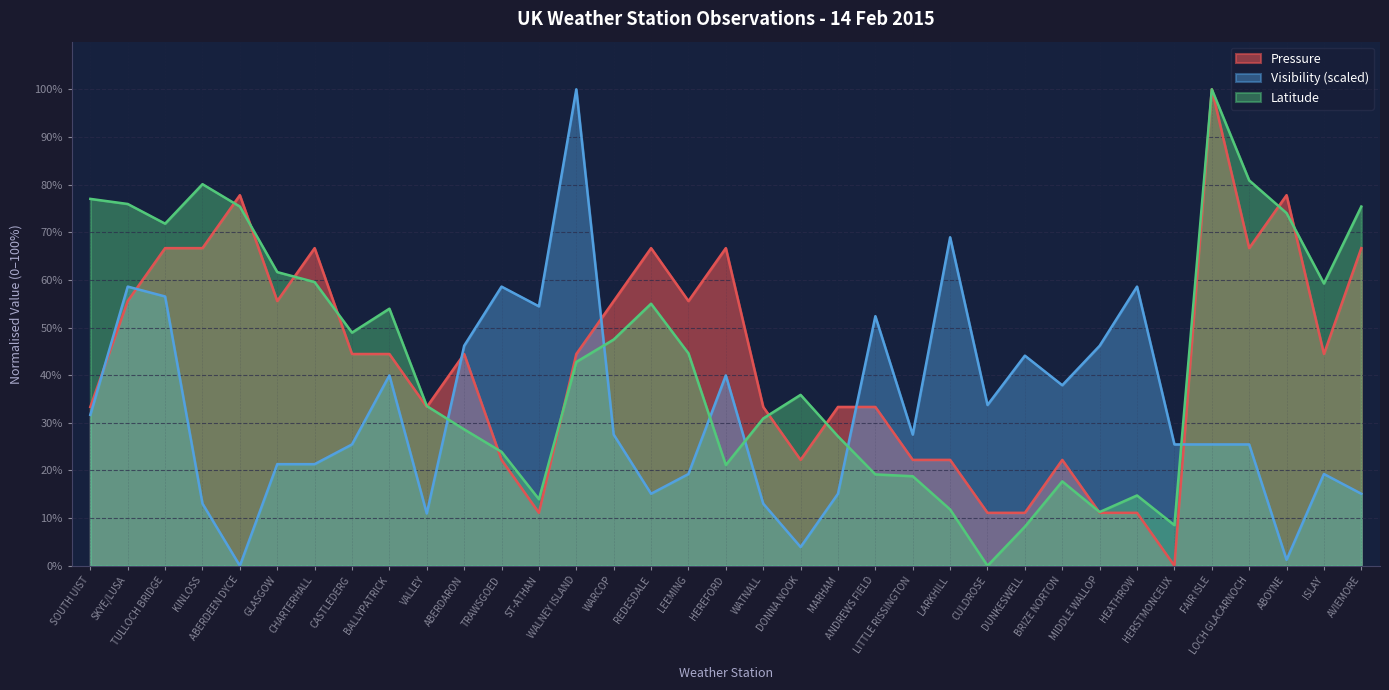

True or false: Latitude and Visibility intersect in this chart.

True